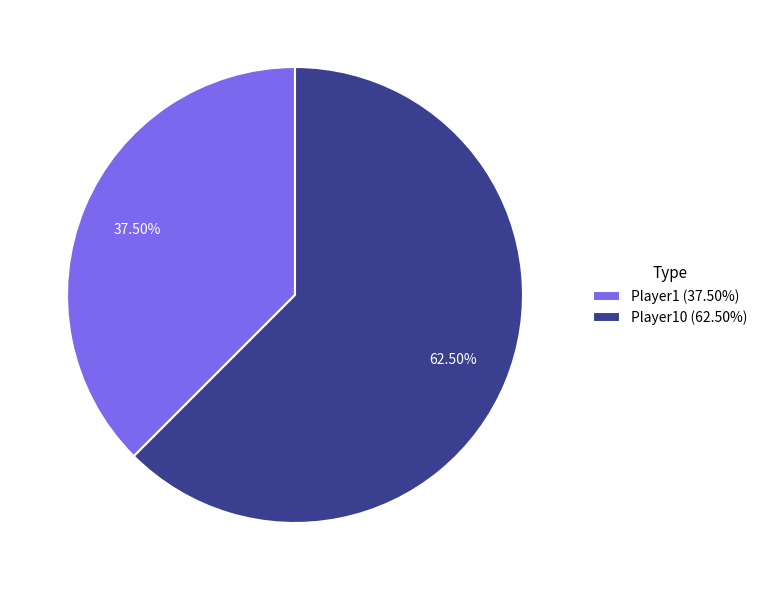

Which category has the smallest portion of the pie?

Player1 (37.50%)